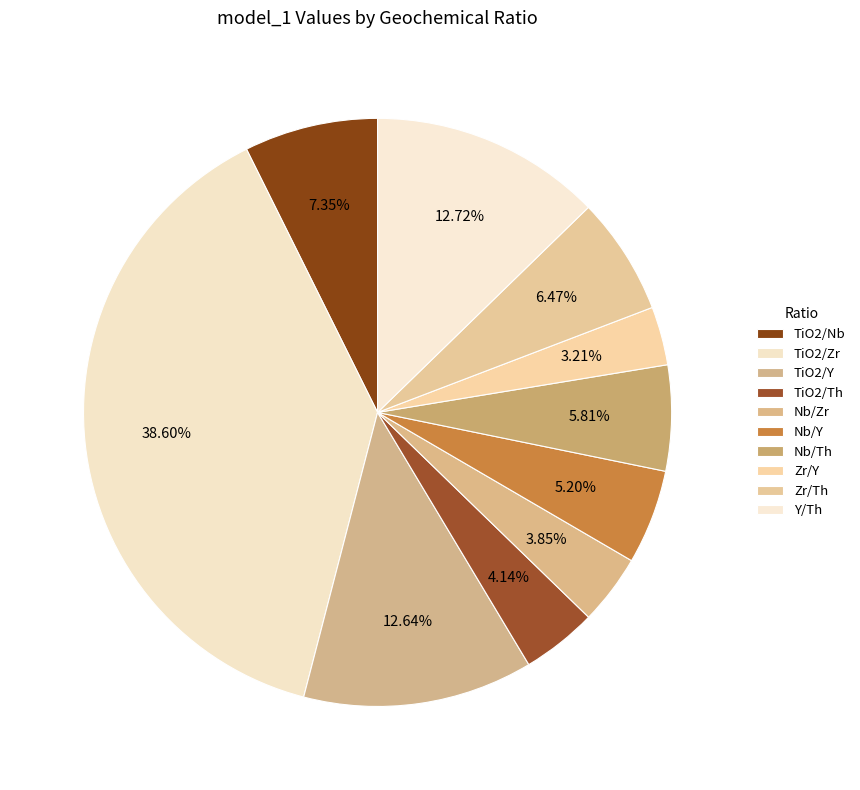

Count the number of slices in the pie.

10